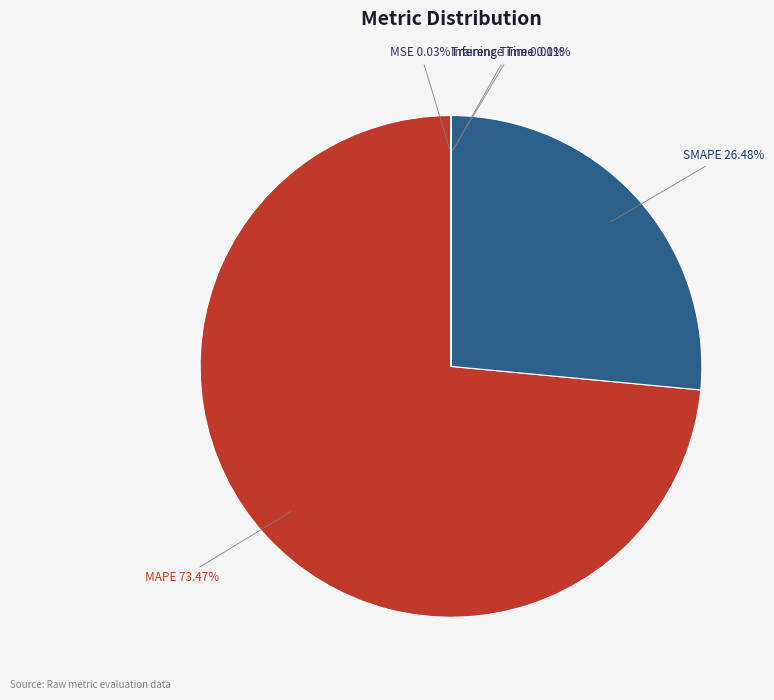

Does any single category account for the majority?

Yes